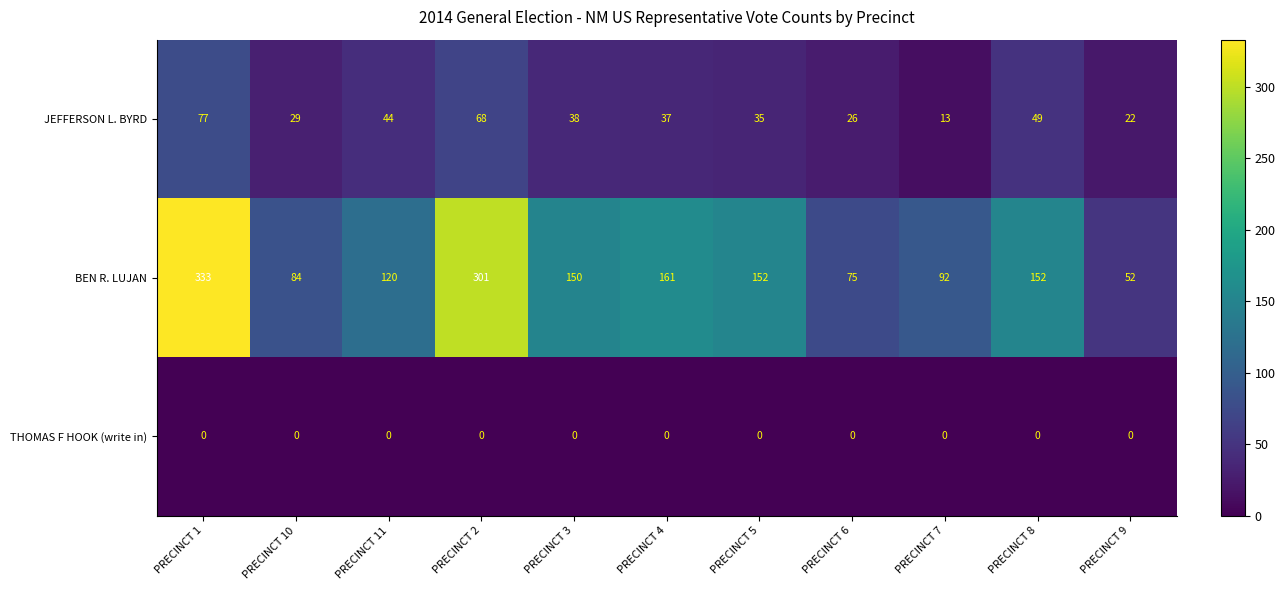

At which label does JEFFERSON L. BYRD reach its peak?

PRECINCT 1